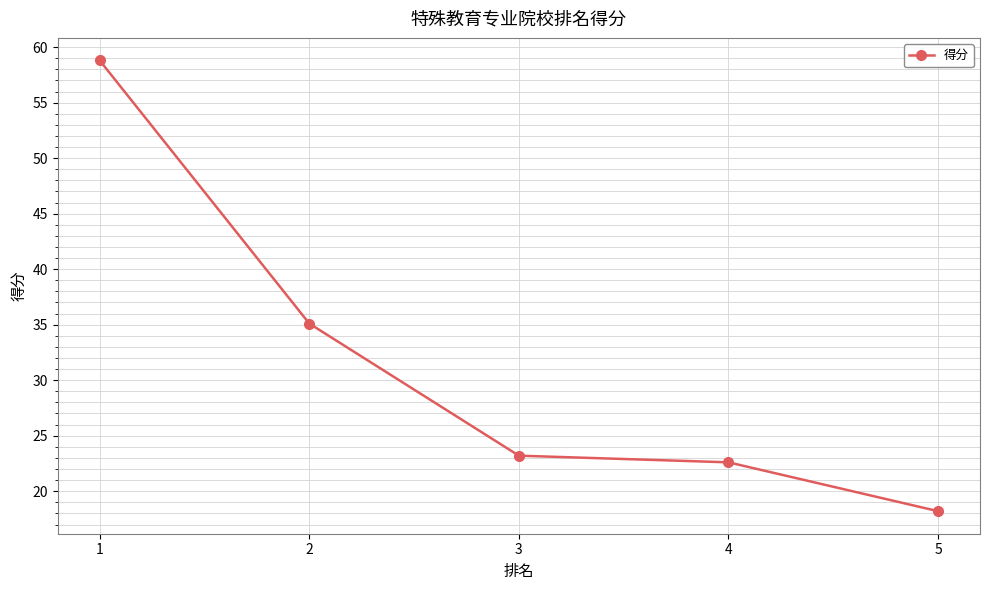

What is the difference between the values at 2 and 1?

23.7